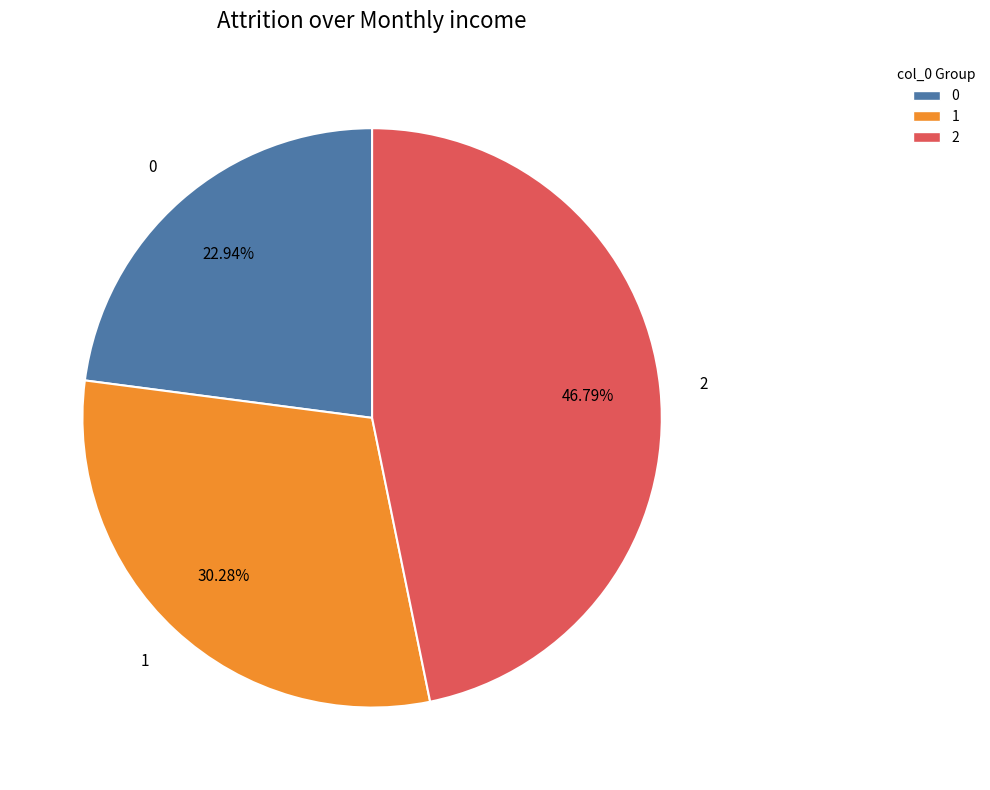

To the nearest percent, what is the difference between the 2 and 1 slice percentages?

17%